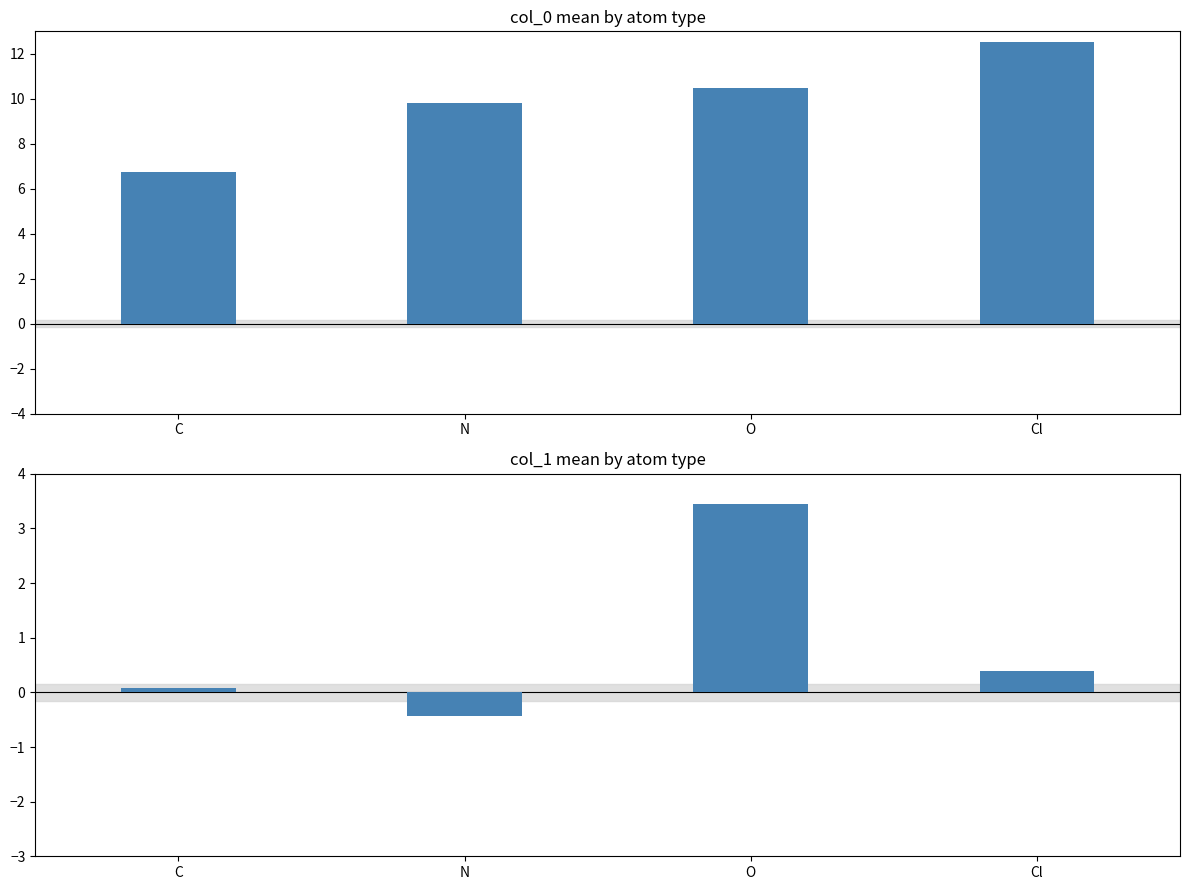

What is the sum of the col_1 values at O and C?

3.5